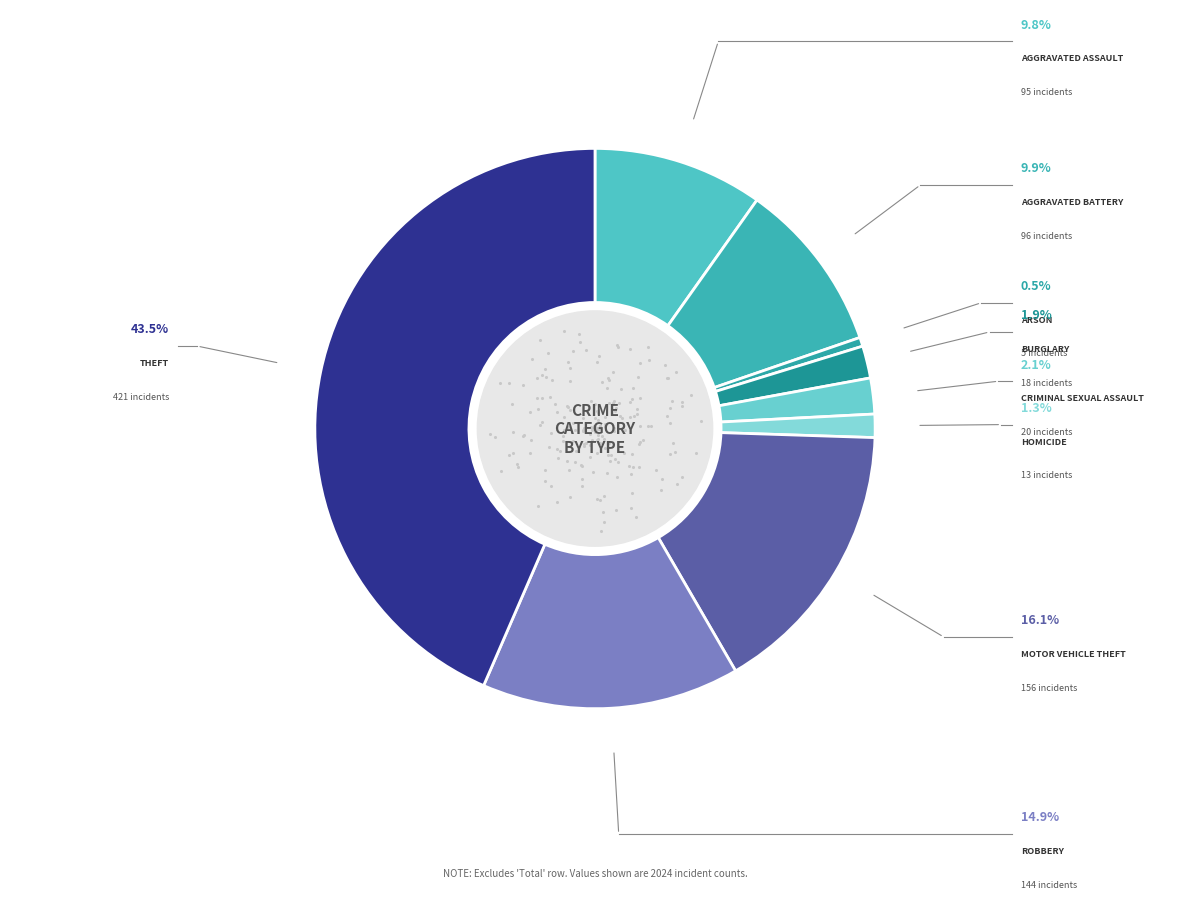

Is there a majority slice in this chart?

No